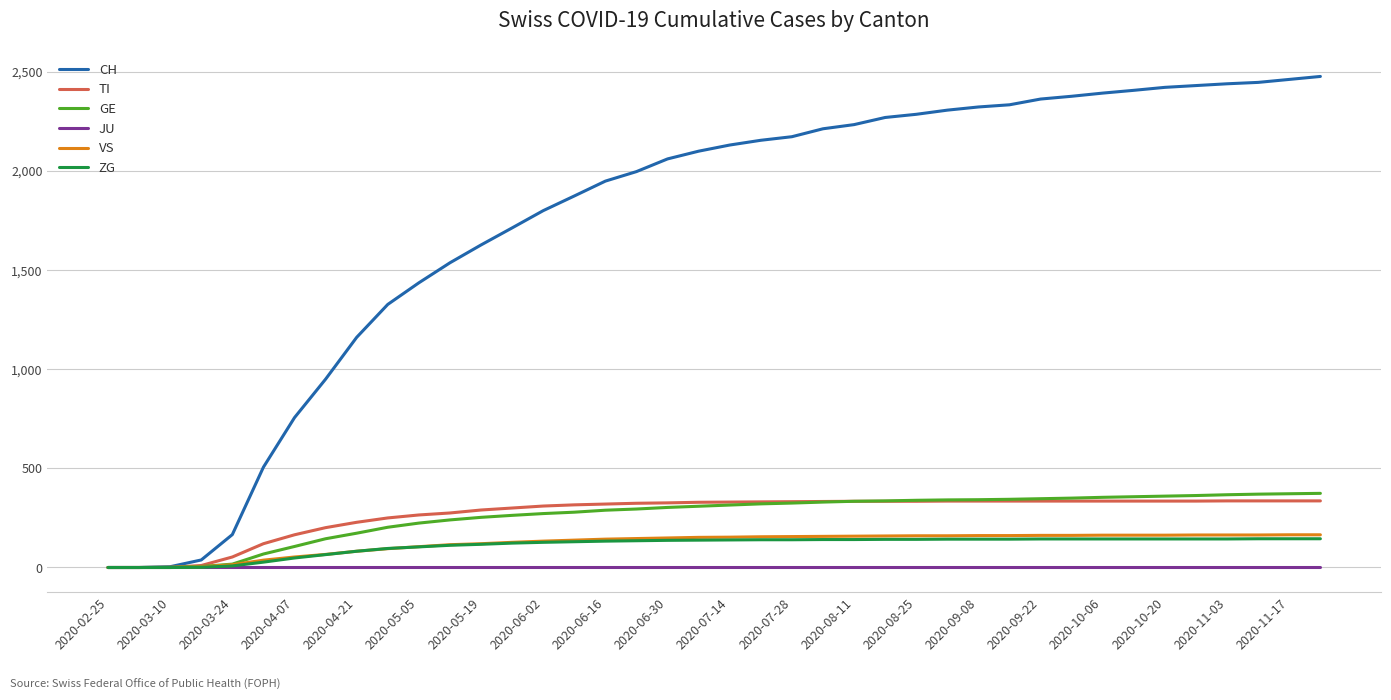

Which series has the largest total across all categories?

CH